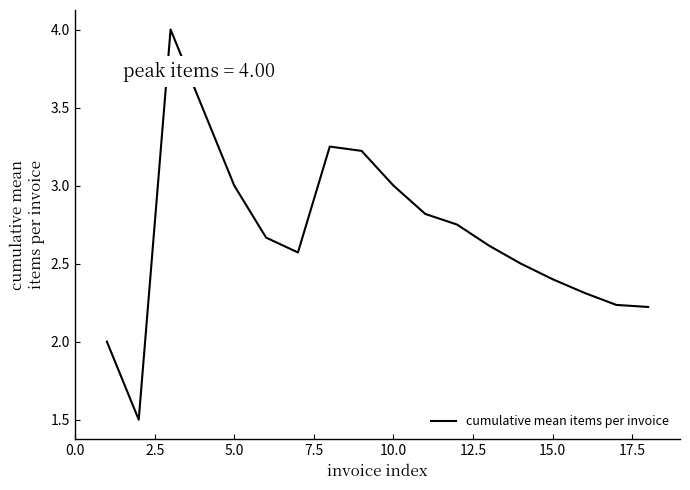

What is the difference between the maximum and minimum values?

2.5